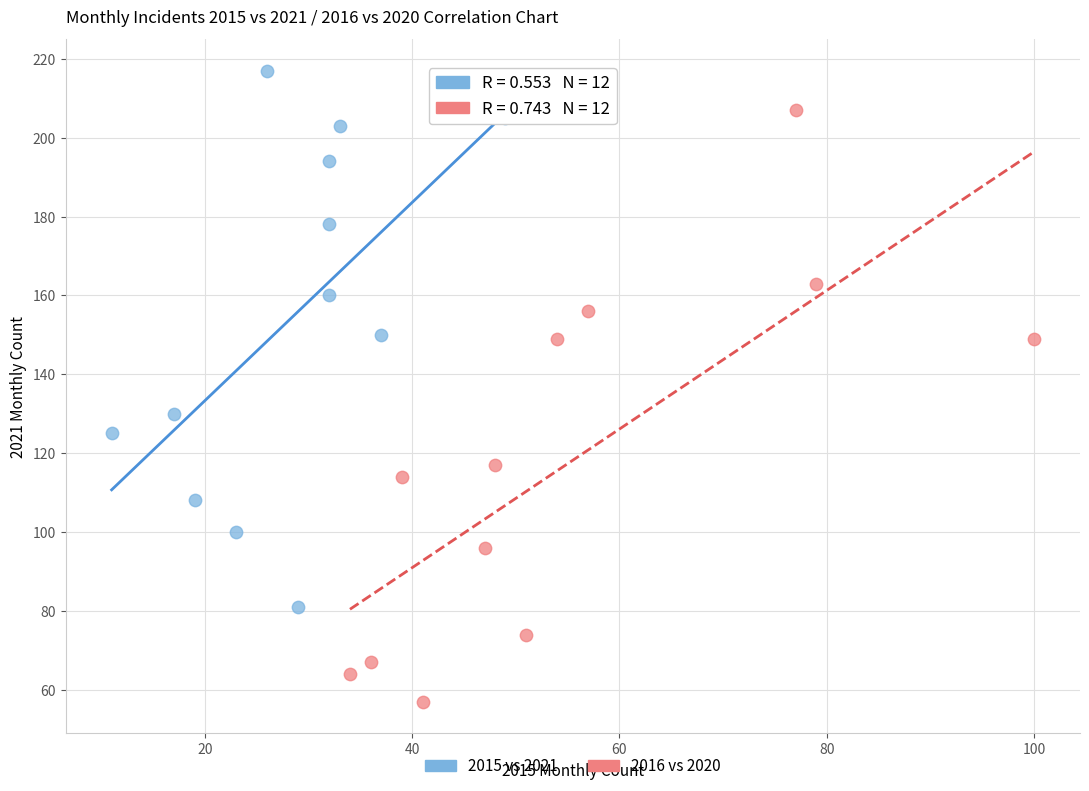

Which series has the largest Y range (max minus min)?

2016 vs 2020